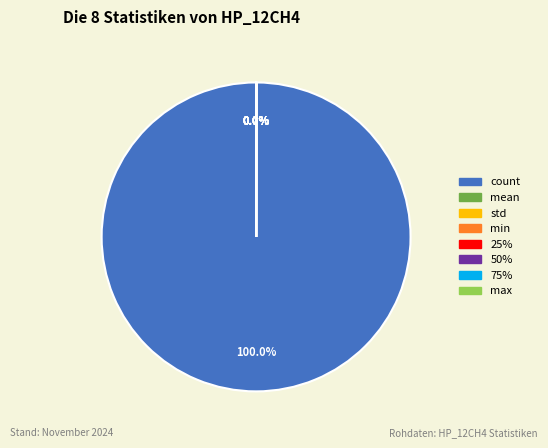

Which slice is the largest?

count